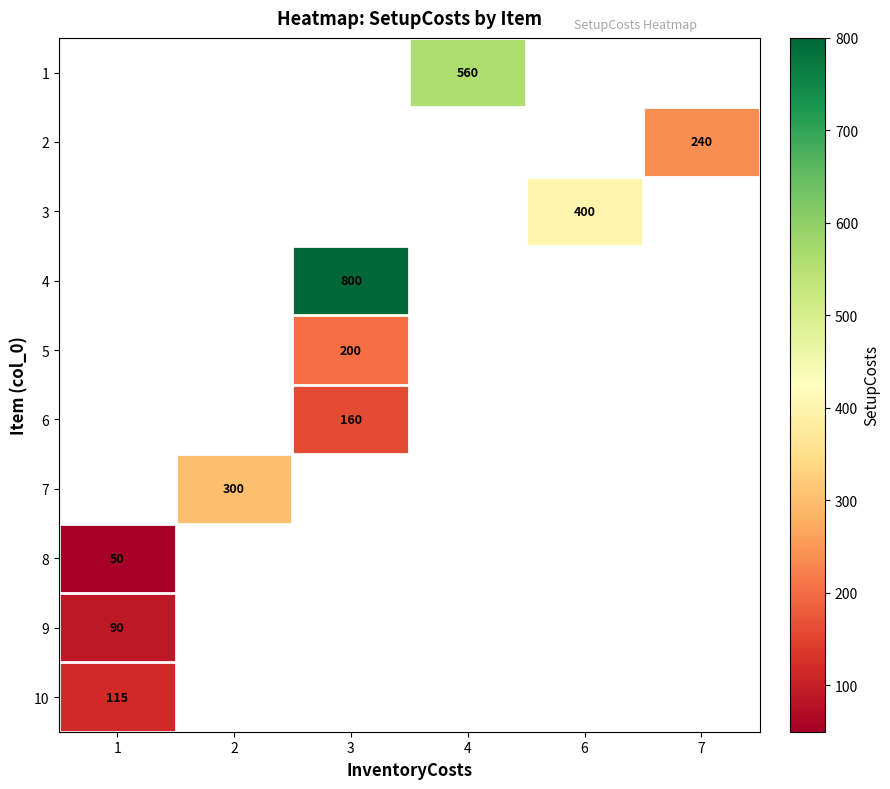

Between 3 and 2, which is larger?

2